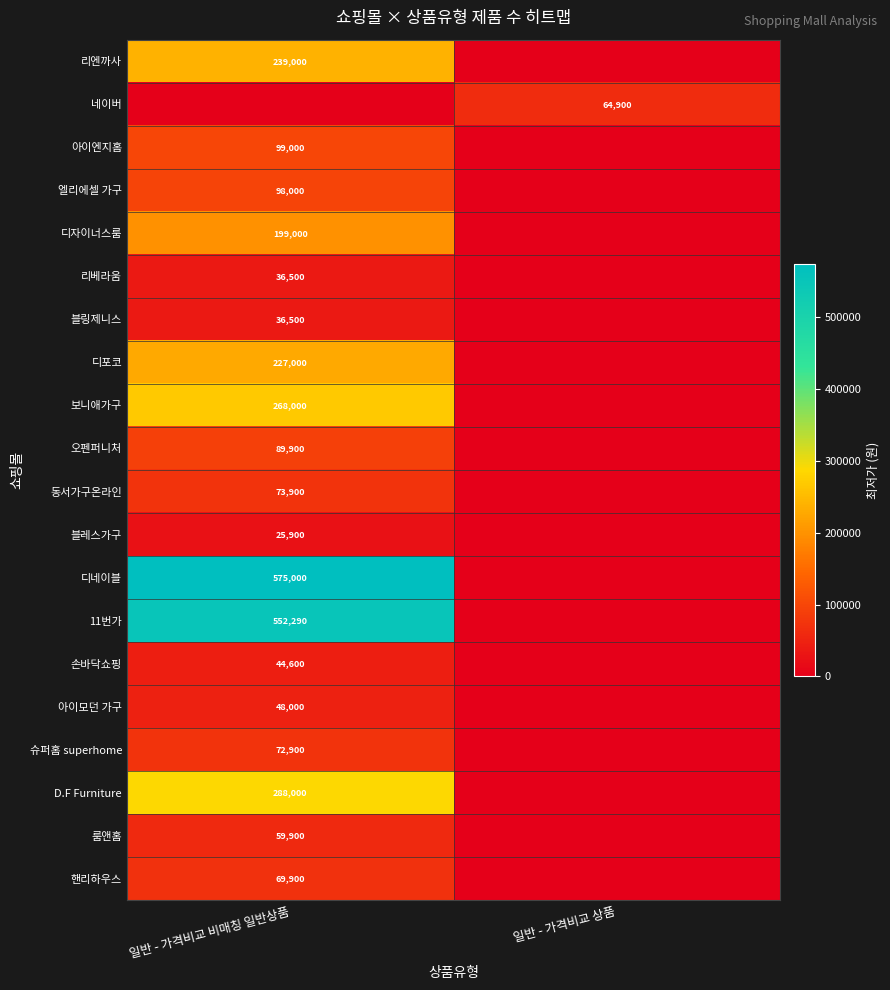

True or false: 리베라움 has a value of 48944 at 일반 - 가격비교 비매칭 일반상품.

False